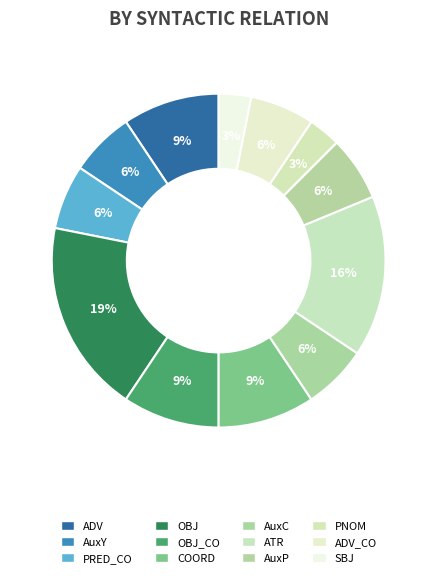

True or false: PNOM accounts for 3% of the total.

True